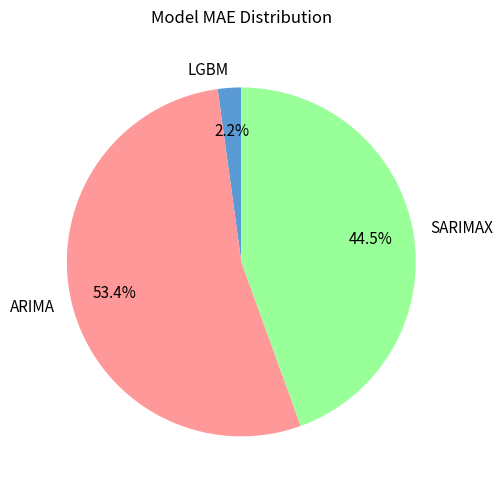

Between LGBM and SARIMAX, which is larger?

SARIMAX